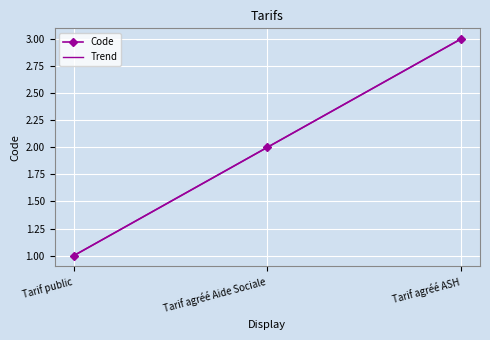

Where is the data nearest to the value 2?

Tarif agréé Aide Sociale